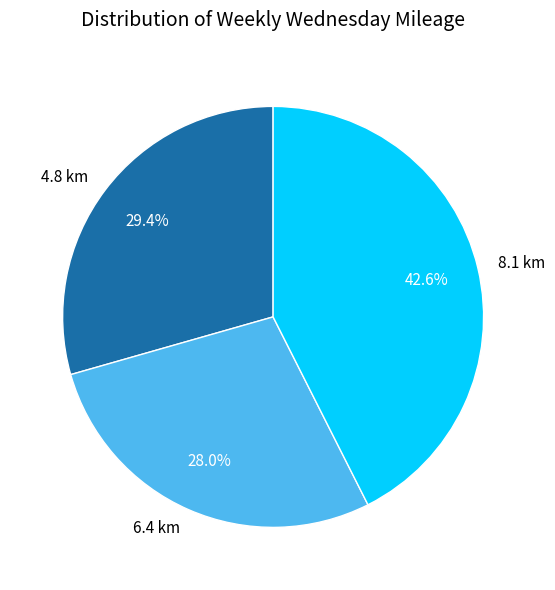

To the nearest percent, what is the difference between the largest and smallest slice percentages?

15%